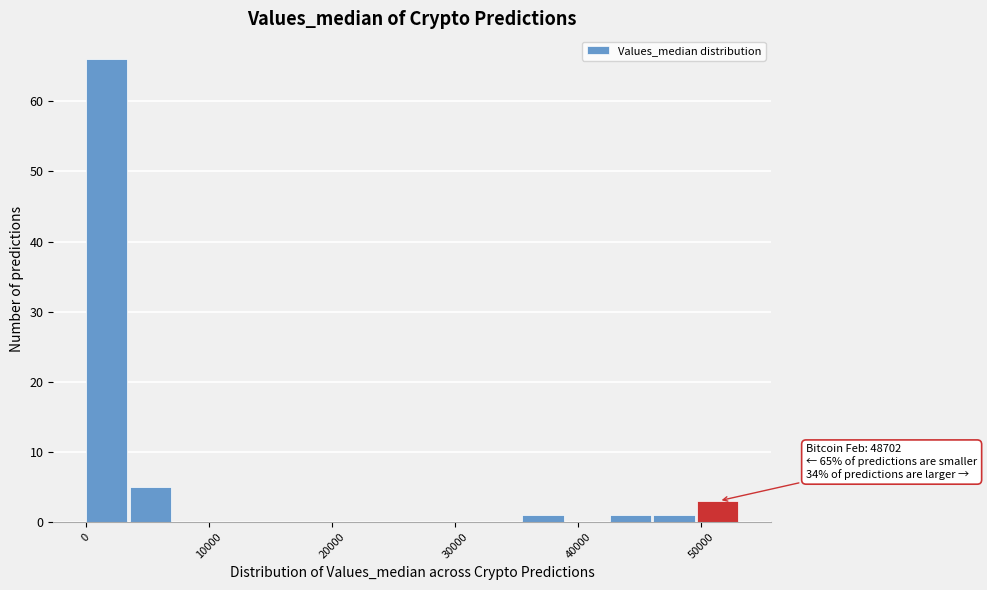

Around what value on the x-axis is the tallest bar? Give the approximate position of its centre, as read against the axis.

2000